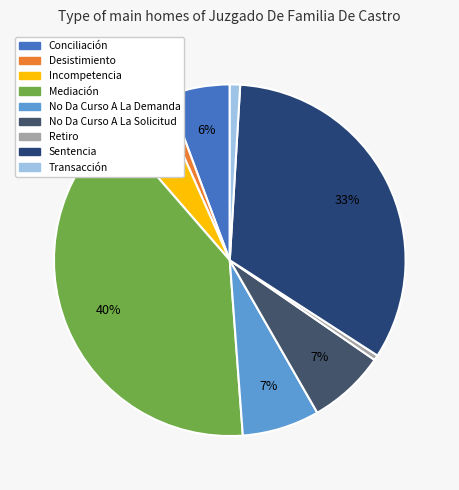

Is No Da Curso A La Demanda the majority of the pie?

No